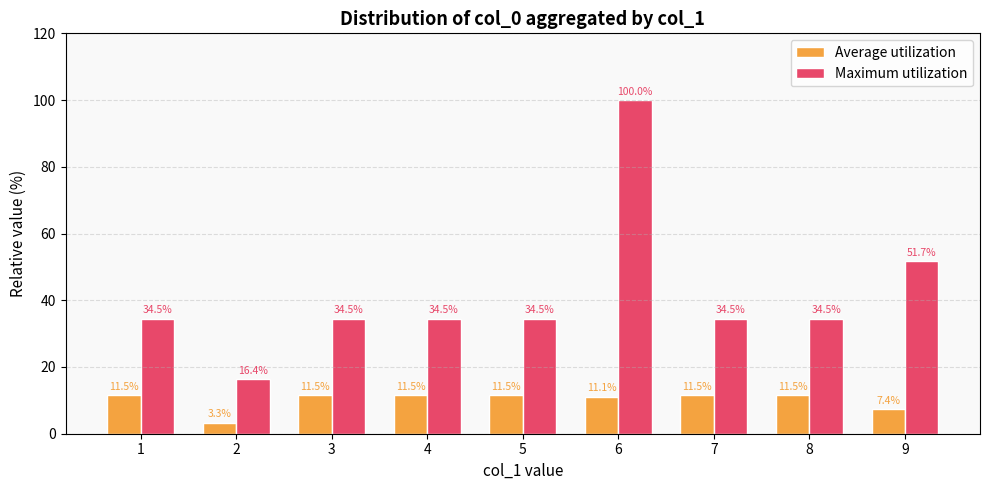

Is it true that Average utilization equals 20.0 at 3?

False